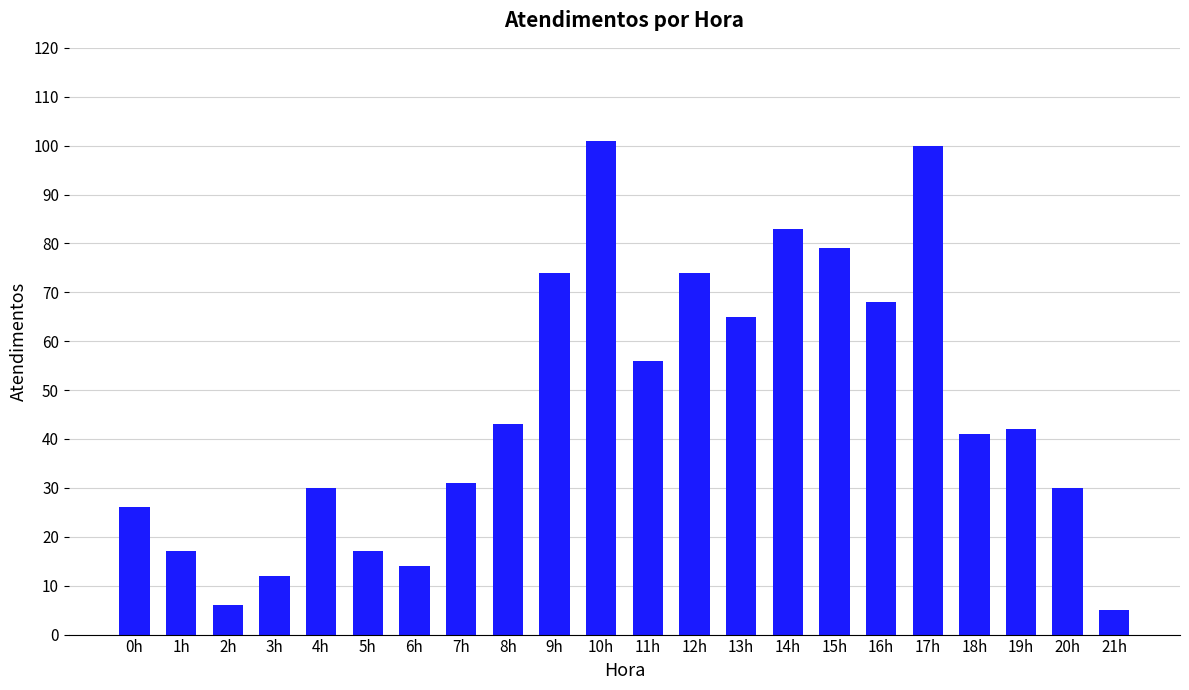

Reading left to right, extract all data points from this chart.

26	17	6	12	30	17	14	31	43	74	101	56	74	65	83	79	68	100	41	42	30	5